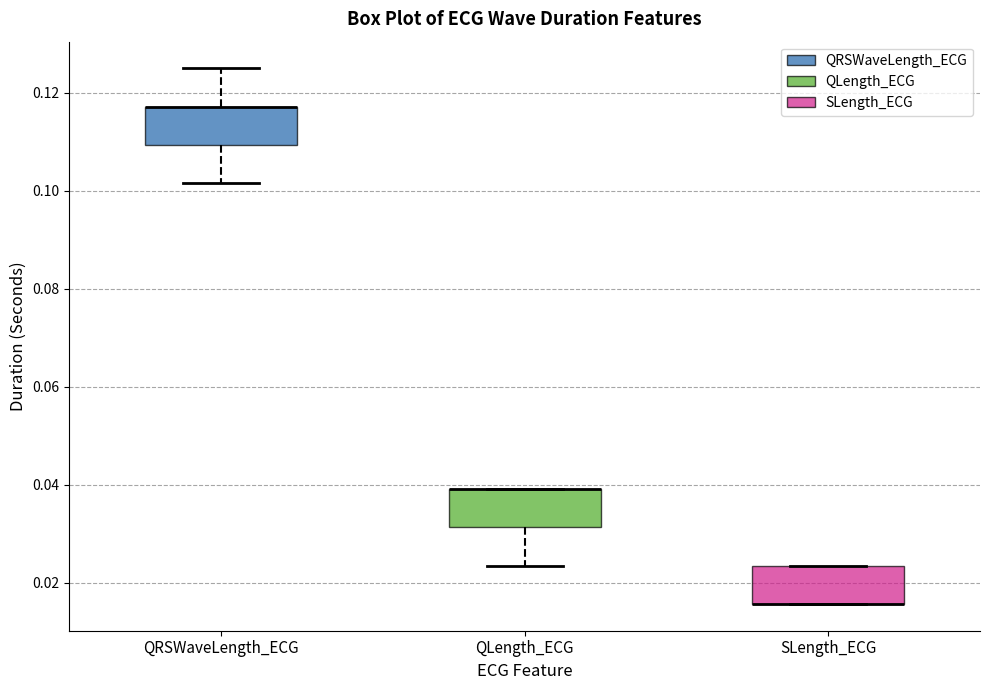

Reading left to right, read every box against the y-axis: the position of its median line, the range the box covers, and the ends of its whiskers. The values are not printed on the chart, so give them approximately, as read against the axis.

QRSWaveLength_ECG: median 0.118 (drawn on the box's upper edge), box 0.110 to 0.118, whiskers 0.102 to 0.126
QLength_ECG: median 0.040 (drawn on the box's upper edge), box 0.032 to 0.040, whiskers 0.024 to 0.040
SLength_ECG: median 0.016 (drawn on the box's lower edge), box 0.016 to 0.024, whiskers 0.016 to 0.024